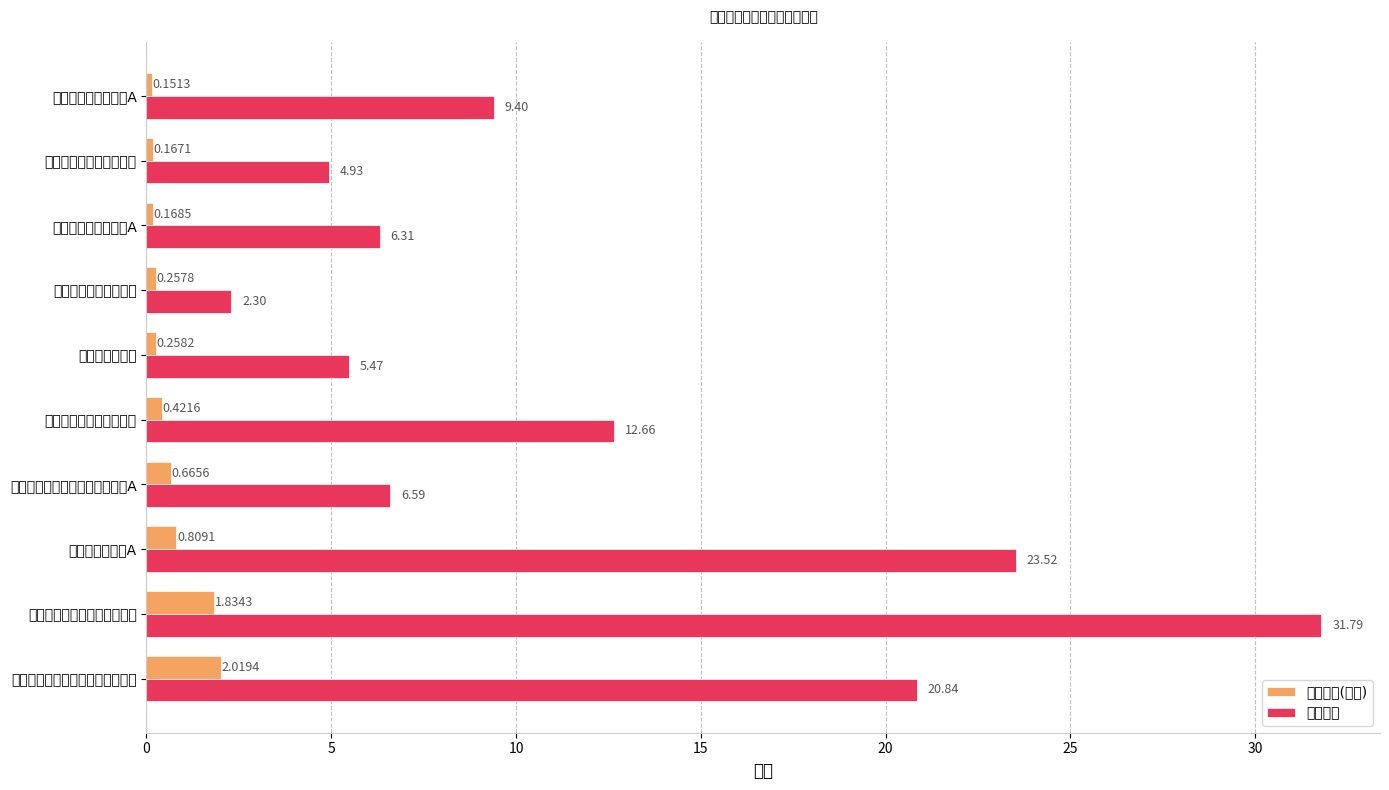

How many groups of bars are there?

10